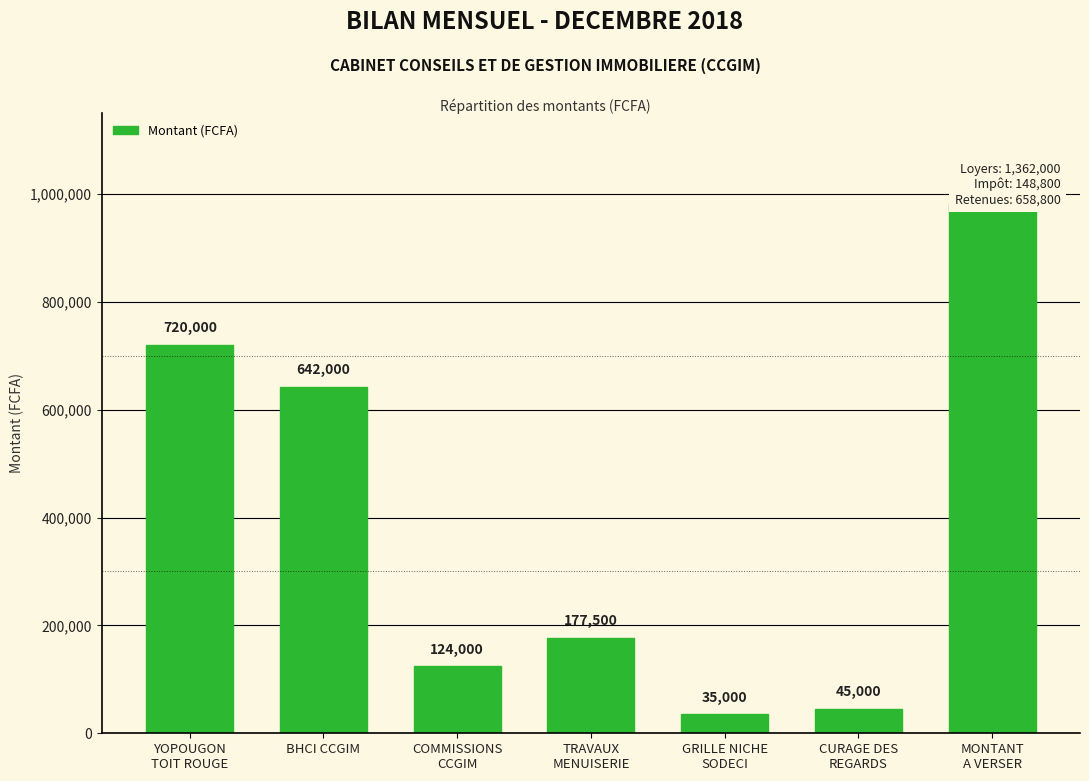

List the labels in order of value, largest first.

MONTANT
A VERSER, YOPOUGON
TOIT ROUGE, BHCI CCGIM, TRAVAUX
MENUISERIE, COMMISSIONS
CCGIM, CURAGE DES
REGARDS, GRILLE NICHE
SODECI